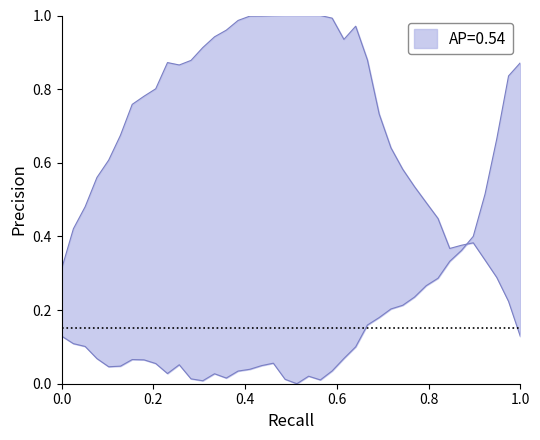

True or false: Y2 has a value of 1.3 at 38.

False